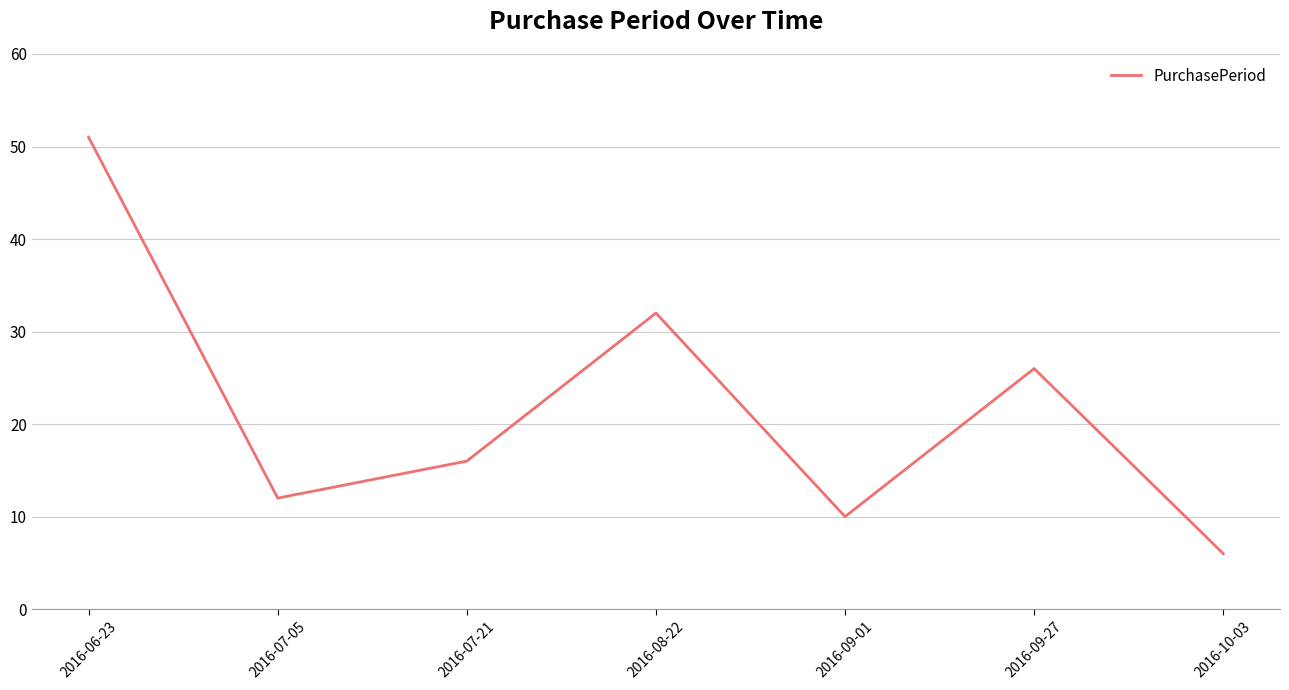

True or false: the data has more than 0 interior local peaks.

True